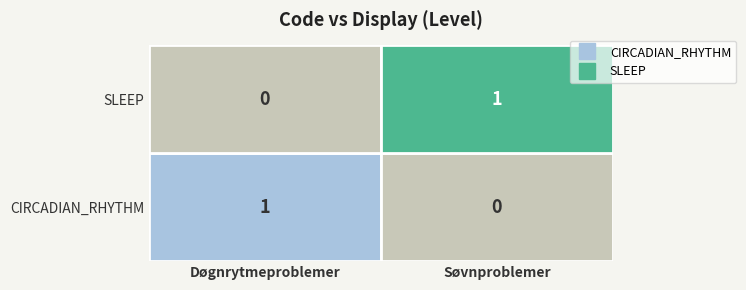

The value of SLEEP at Døgnrytmeproblemer is 0. True or false?

True